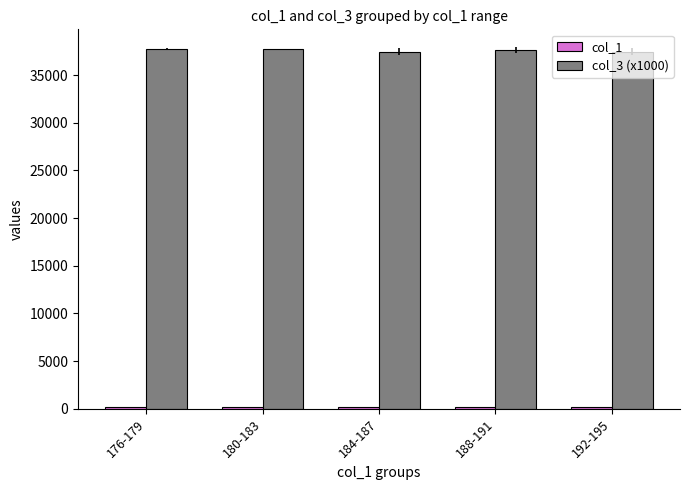

What is the sum of all col_3 (x1000) values?

188050.5